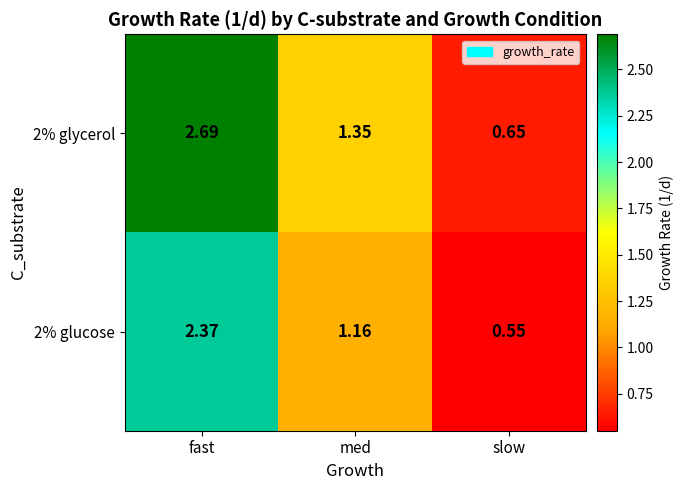

At which category is the sum across all series the highest?

fast